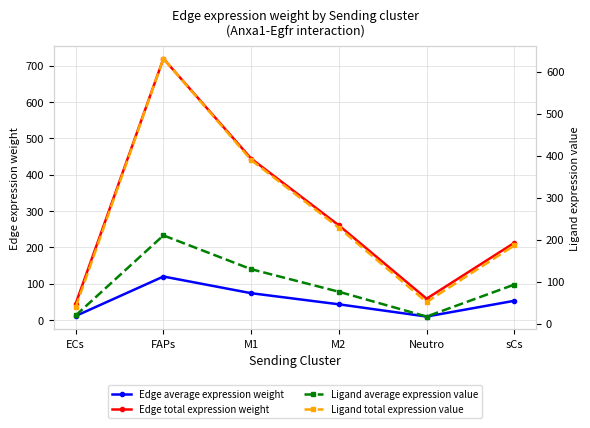

What is the total value across all series at FAPs?

1680.0